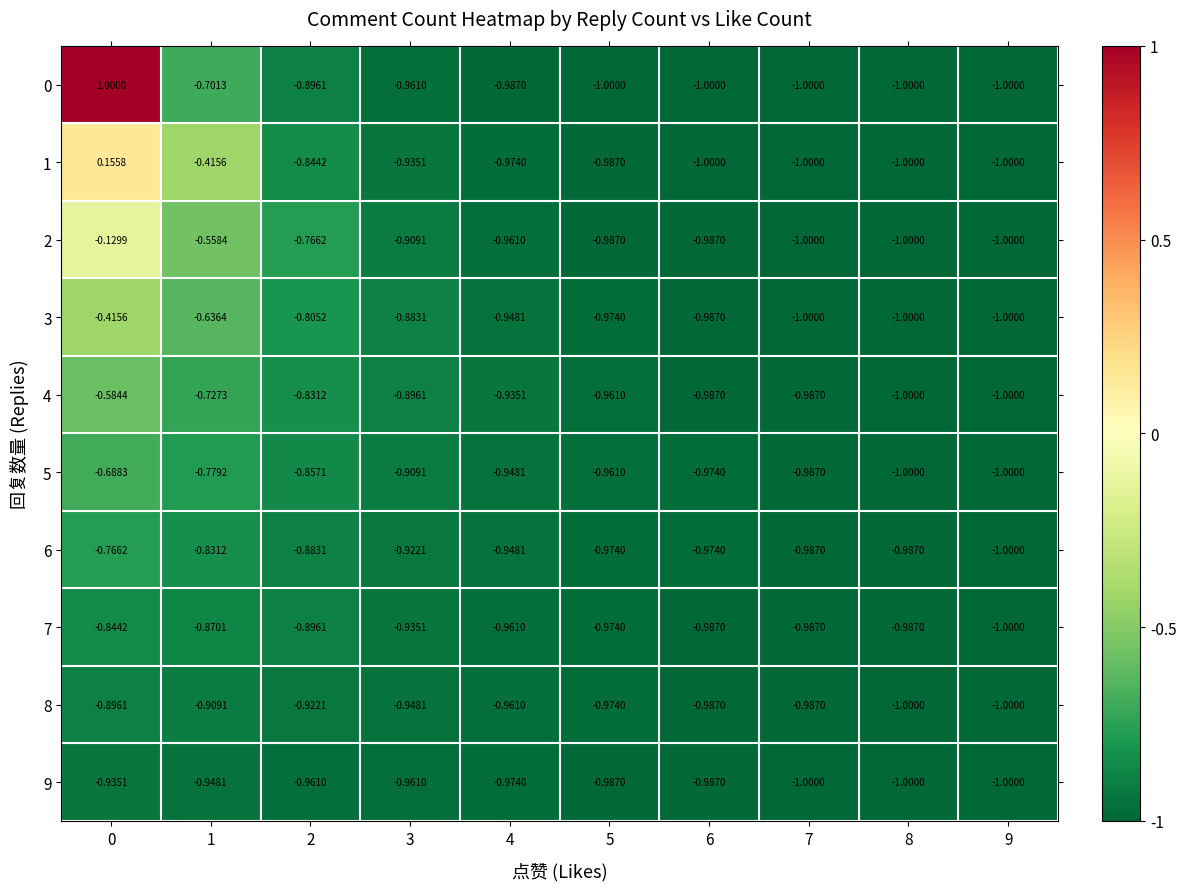

Is the value of 8 at 5 greater than the value of 5 at 9?

Yes